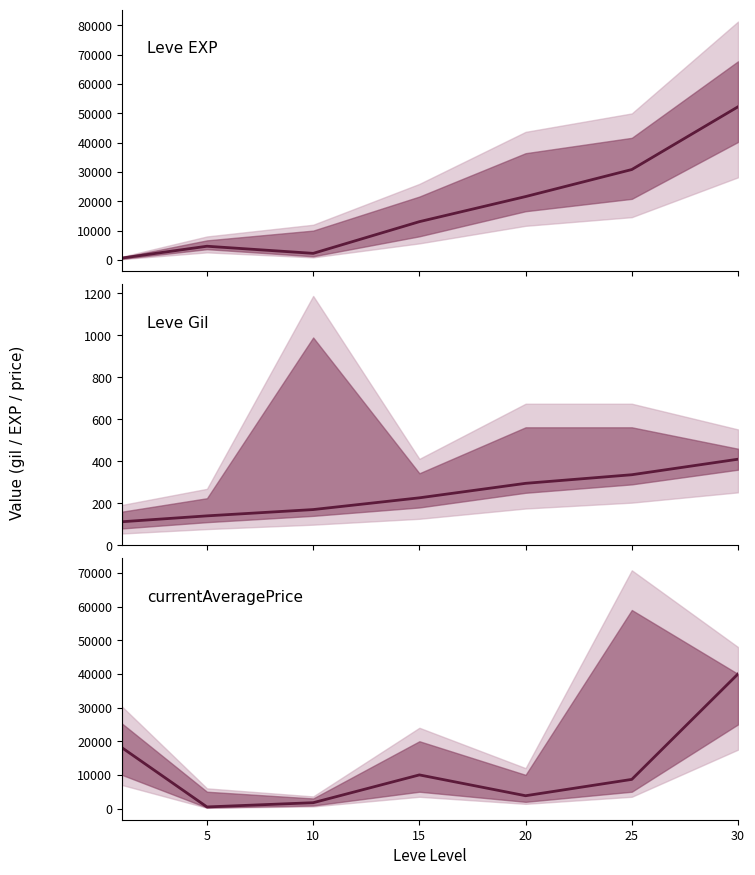

What is the spread (max minus min) of values at 30?

51810